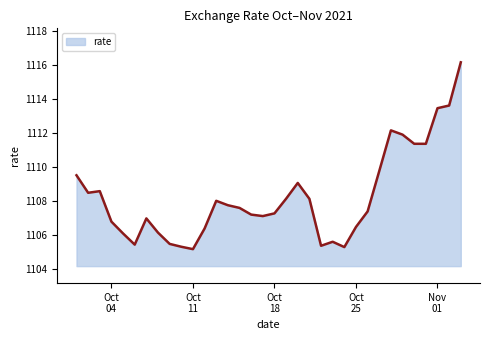

What is the difference between the maximum and minimum values?

11.0